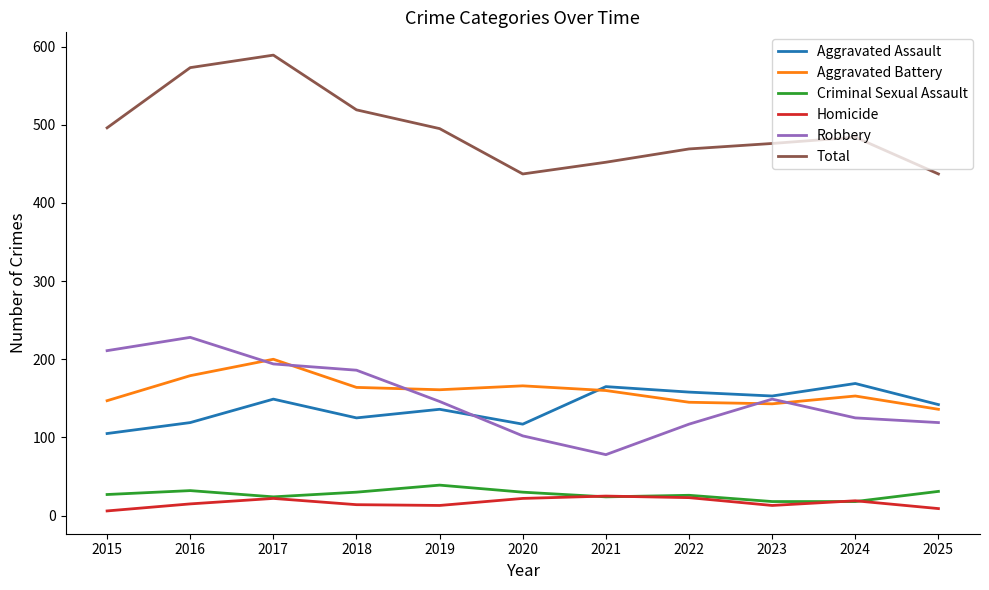

At which label is Aggravated Battery closest to 168?

2020